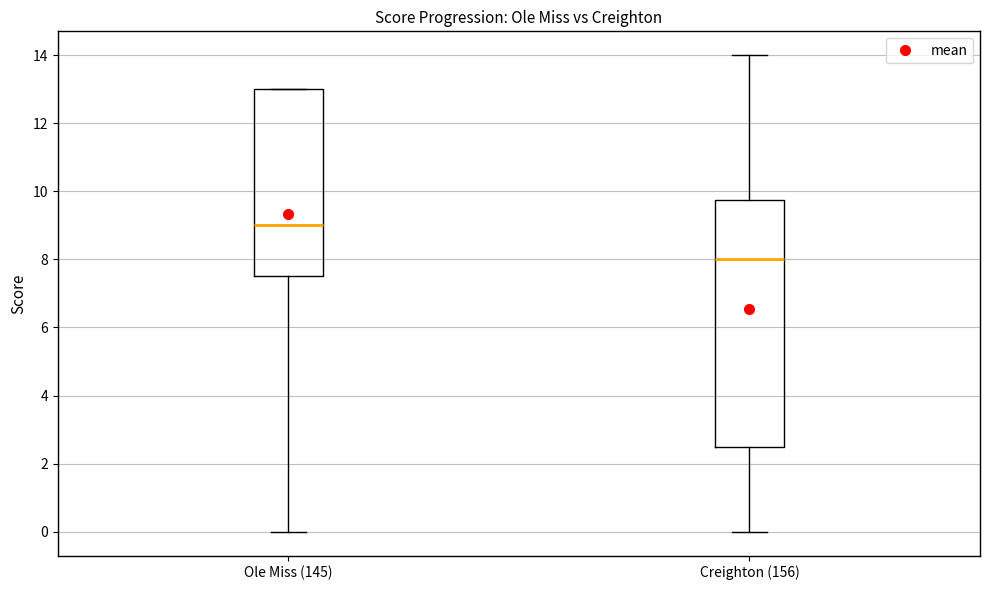

Reading left to right, transcribe this box plot: for each box, give where its median line is, the range the box spans, and where its two whiskers end, as read against the y-axis. The values are not printed on the chart, so give them approximately, as read against the axis.

Ole Miss (145): median 9.0, box 7.6 to 13.0, whiskers 0.0 to 13.0
Creighton (156): median 8.0, box 2.6 to 9.8, whiskers 0.0 to 14.0